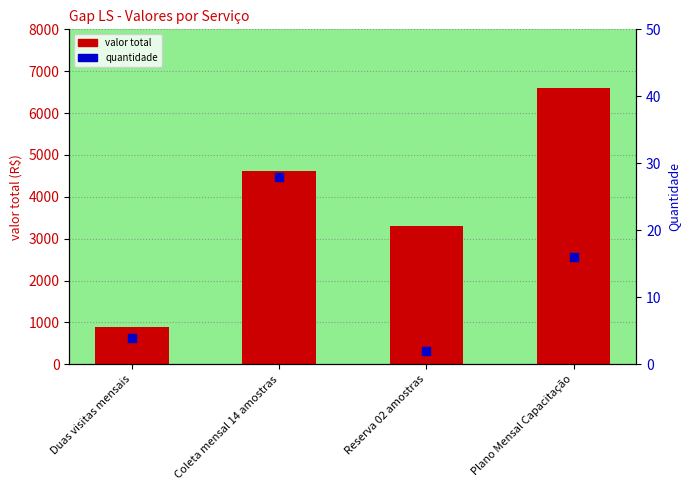

Which series reaches the maximum Y coordinate?

valor total